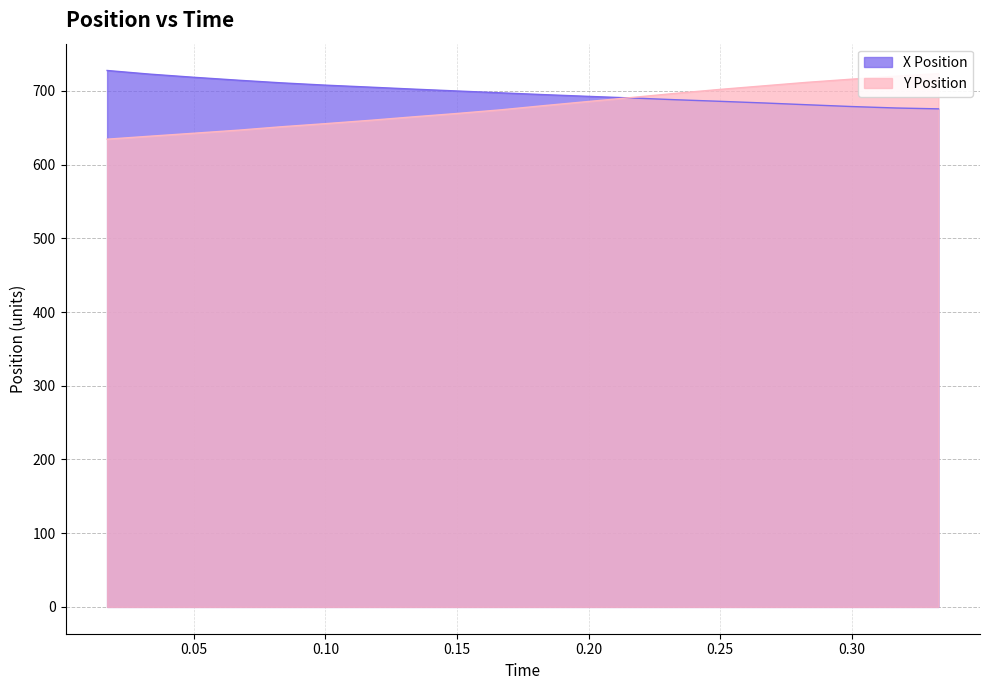

What is the spread (max minus min) of values at 0.15?

30.5